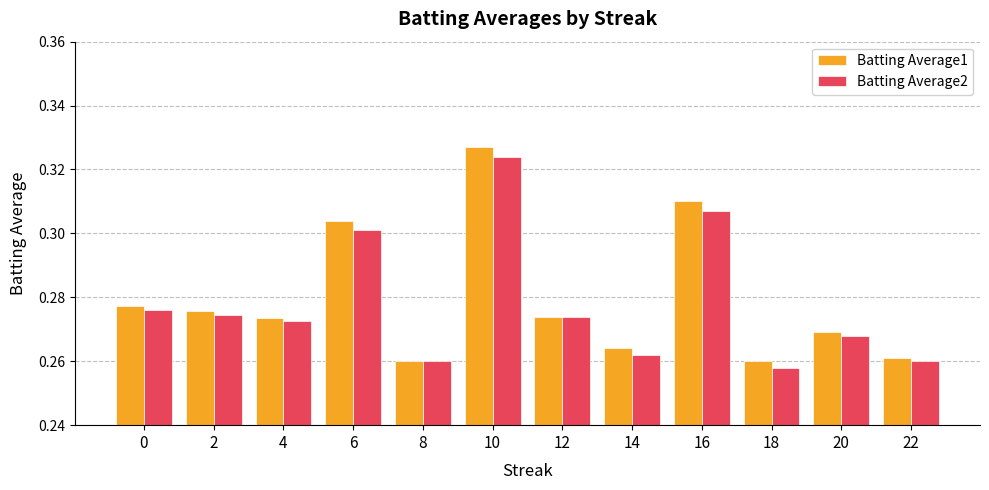

What is the sum of the Batting Average1 values at 22 and 6?

0.6